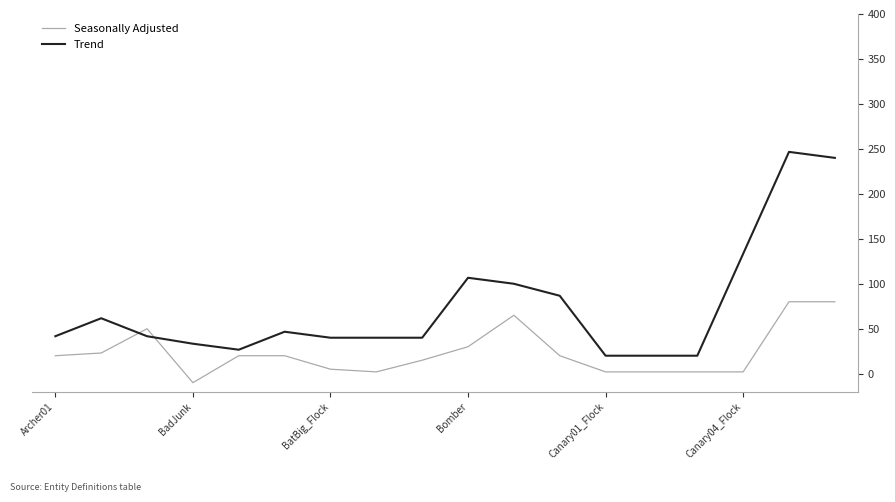

Which series has the largest range (max minus min)?

Trend